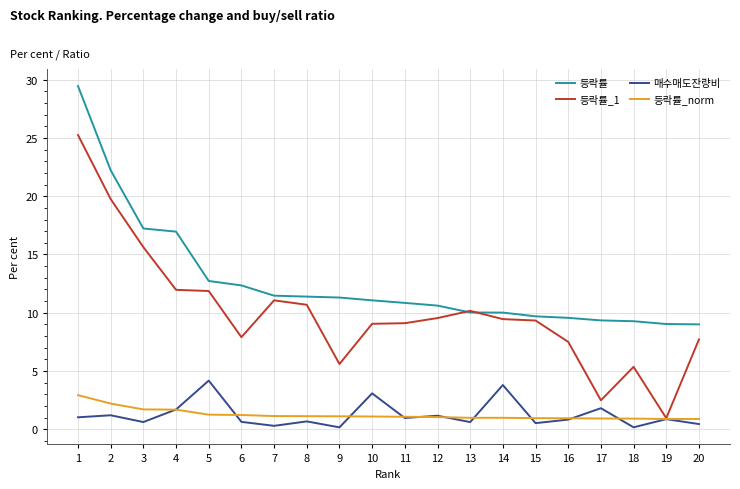

At which category is the sum across all series the highest?

1